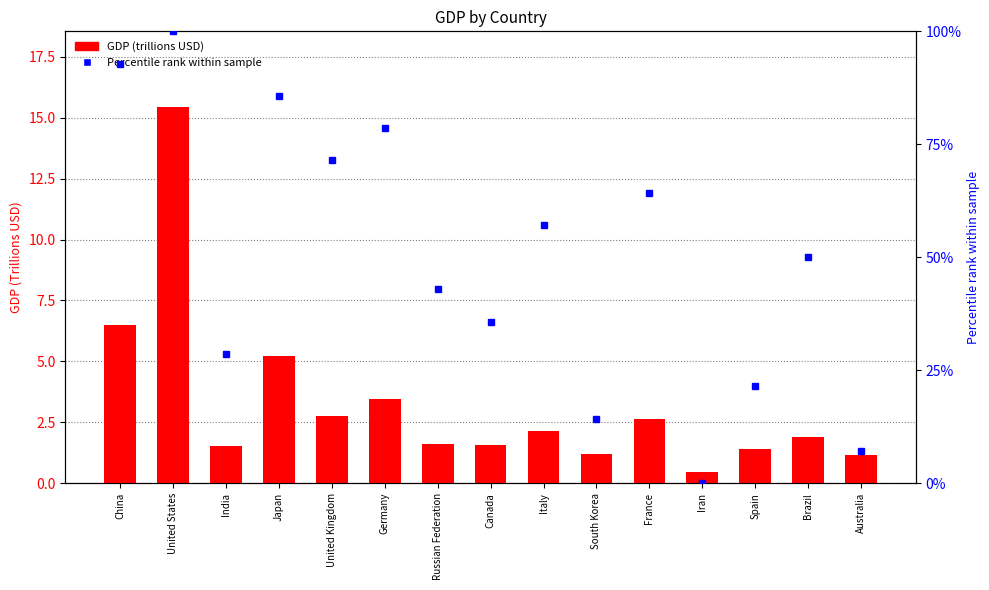

Which series has the largest range (max minus min)?

Percentile rank within sample